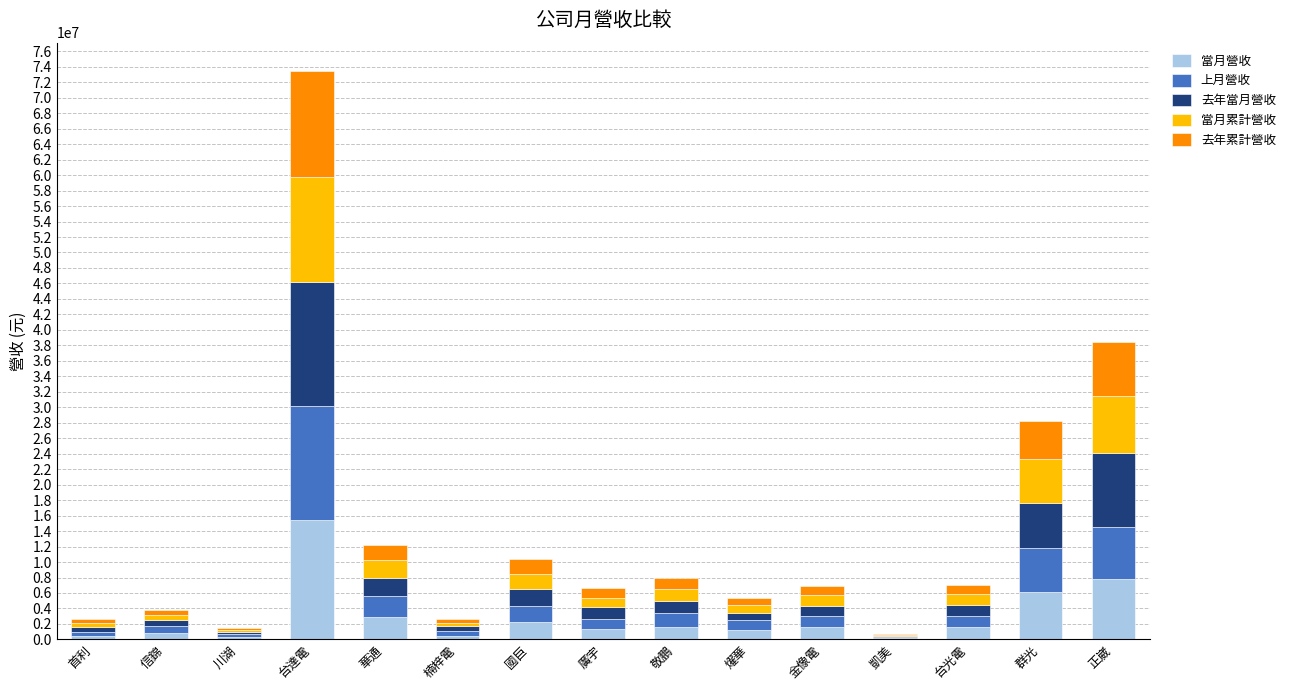

At which category is the sum across all series the highest?

台達電